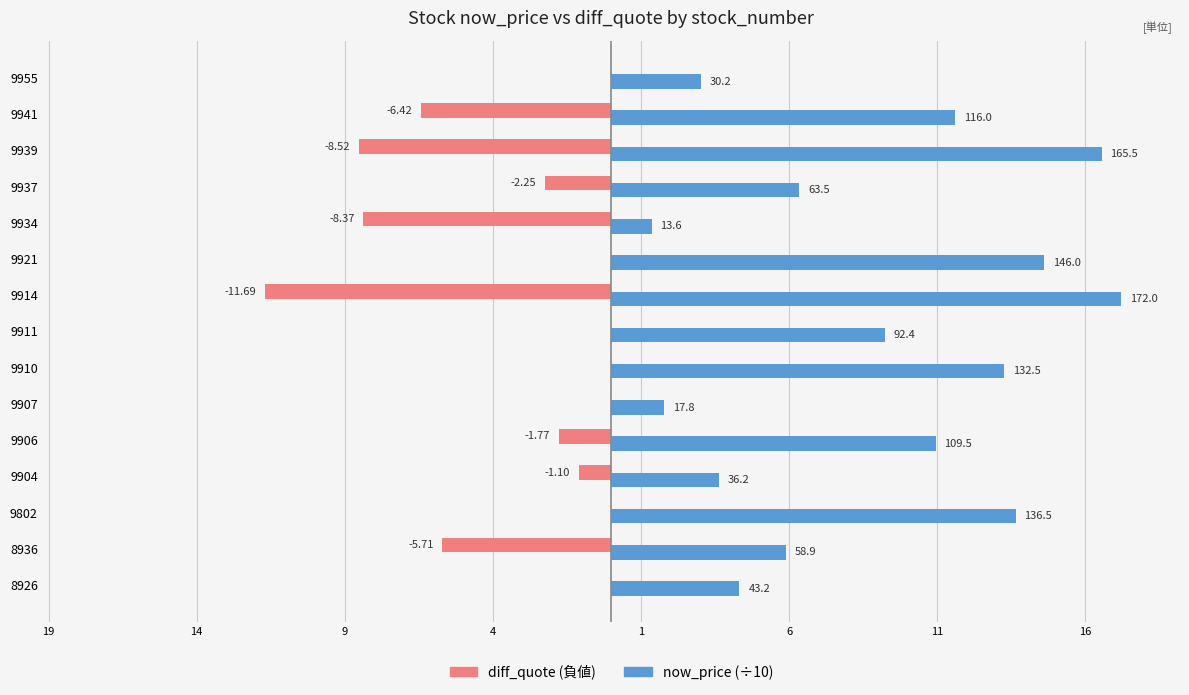

Does the chart contain any negative values?

Yes